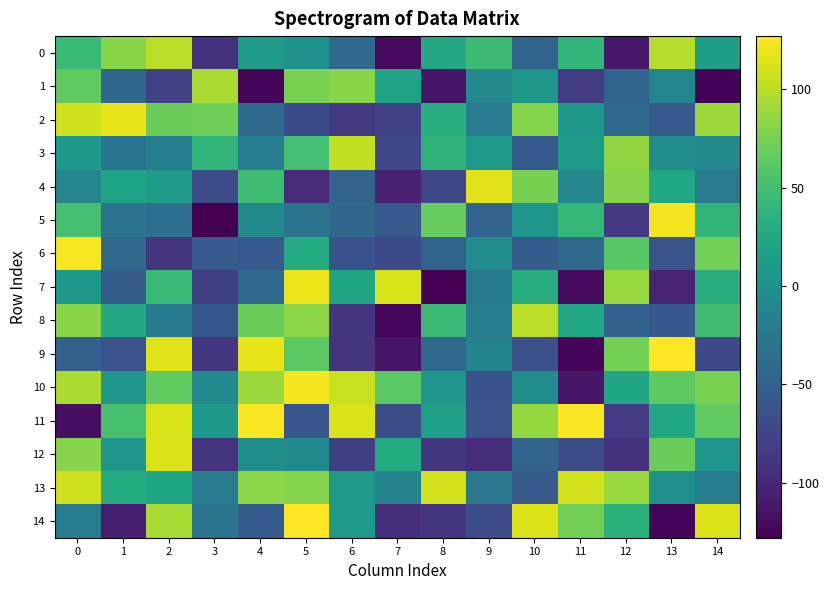

Reading left to right, extract all data points from this chart.

0: 0=46	1=82	2=101	3=-91	4=13	5=2	6=-41	7=-122	8=26	9=47	10=-46	11=41	12=-112	13=99	14=14
1: 0=65	1=-42	2=-79	3=95	4=-125	5=76	6=82	7=19	8=-113	9=-8	10=7	11=-84	12=-46	13=-12	14=-126
2: 0=109	1=119	2=70	3=71	4=-39	5=-71	6=-85	7=-79	8=32	9=-24	10=80	11=8	12=-41	13=-57	14=90
3: 0=8	1=-29	2=-18	3=41	4=-19	5=51	6=104	7=-73	8=38	9=9	10=-54	11=11	12=85	13=-5	14=-6
4: 0=-12	1=20	2=13	3=-70	4=48	5=-98	6=-47	7=-105	8=-74	9=116	10=75	11=-10	12=81	13=25	14=-23
5: 0=51	1=-31	2=-35	3=-128	4=-7	5=-30	6=-44	7=-57	8=68	9=-47	10=6	11=42	12=-86	13=123	14=39
6: 0=125	1=-40	2=-89	3=-55	4=-56	5=29	6=-64	7=-71	8=-46	9=-4	10=-54	11=-40	12=61	13=-62	14=74
7: 0=8	1=-53	2=44	3=-80	4=-41	5=121	6=22	7=112	8=-128	9=-25	10=32	11=-121	12=88	13=-104	14=32
8: 0=82	1=26	2=-25	3=-58	4=70	5=83	6=-88	7=-123	8=46	9=-19	10=101	11=25	12=-49	13=-58	14=49
9: 0=-50	1=-63	2=115	3=-87	4=118	5=63	6=-89	7=-115	8=-40	9=-13	10=-65	11=-124	12=74	13=127	14=-71
10: 0=95	1=5	2=66	3=-7	4=89	5=124	6=106	7=62	8=5	9=-64	10=-2	11=-113	12=22	13=64	14=76
11: 0=-118	1=53	2=112	3=8	4=126	5=-60	6=114	7=-67	8=17	9=-61	10=87	11=126	12=-83	13=24	14=65
12: 0=81	1=6	2=113	3=-90	4=-1	5=-6	6=-80	7=29	8=-87	9=-95	10=-46	11=-68	12=-91	13=70	14=6
13: 0=109	1=29	2=22	3=-24	4=83	5=80	6=9	7=-14	8=110	9=-27	10=-56	11=110	12=88	13=0	14=-20
14: 0=-21	1=-107	2=94	3=-30	4=-54	5=127	6=9	7=-95	8=-90	9=-70	10=114	11=73	12=36	13=-124	14=114